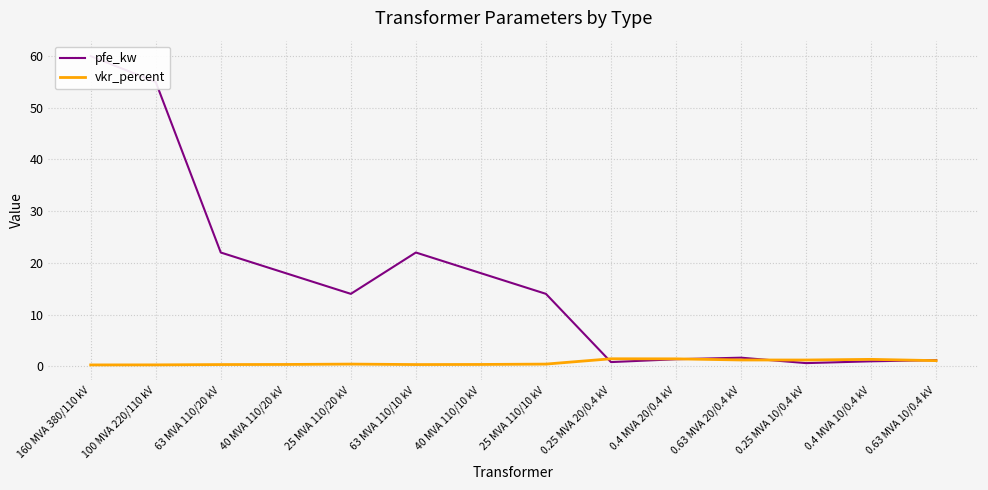

What is the label of the 5th point from the right?

0.4 MVA 20/0.4 kV